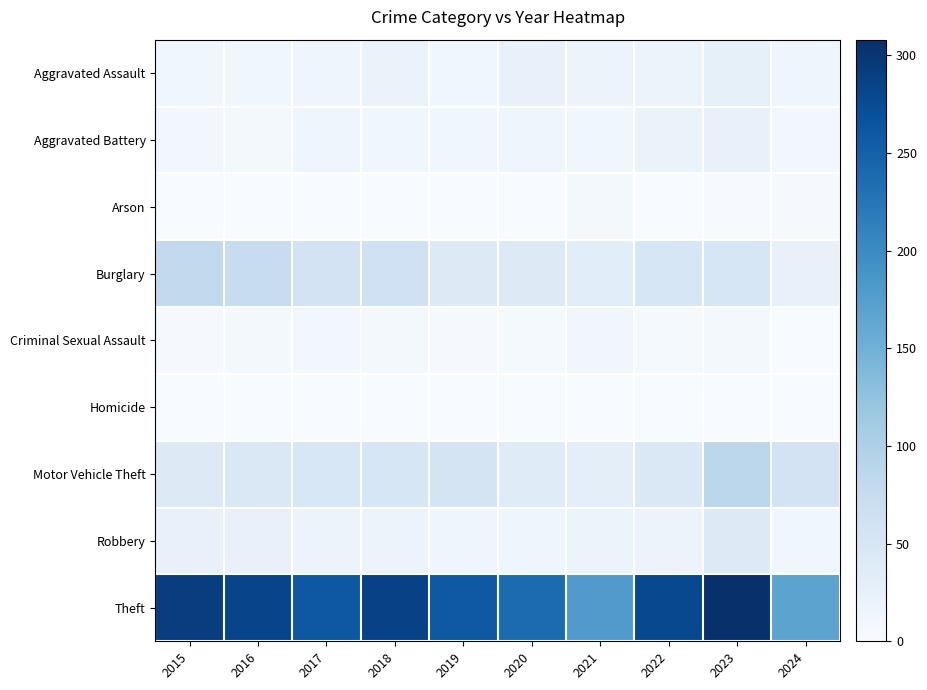

Between 2019 and 2020, which series saw the biggest shift?

Theft